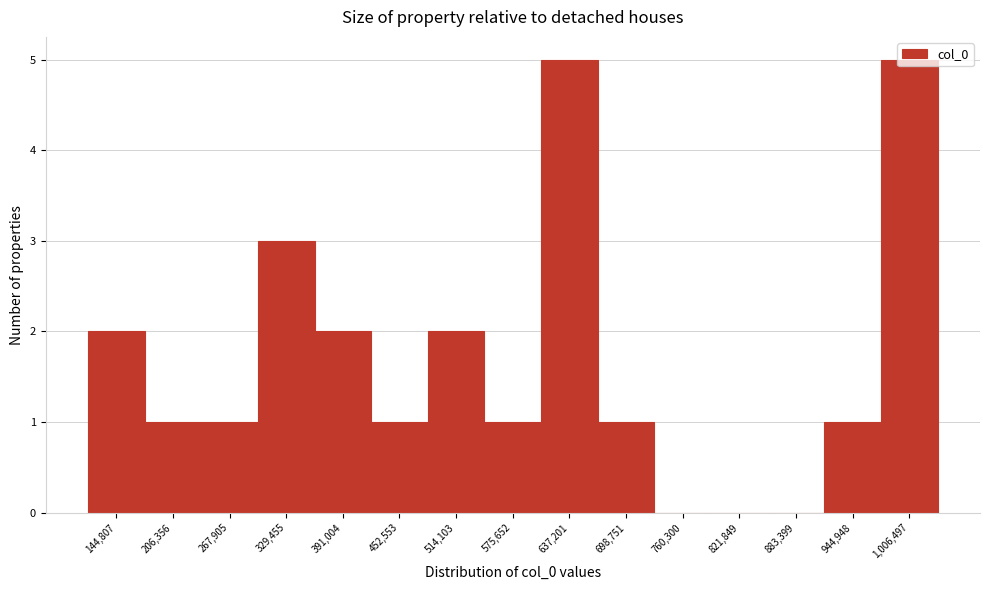

What is the maximum value shown in the chart?

5